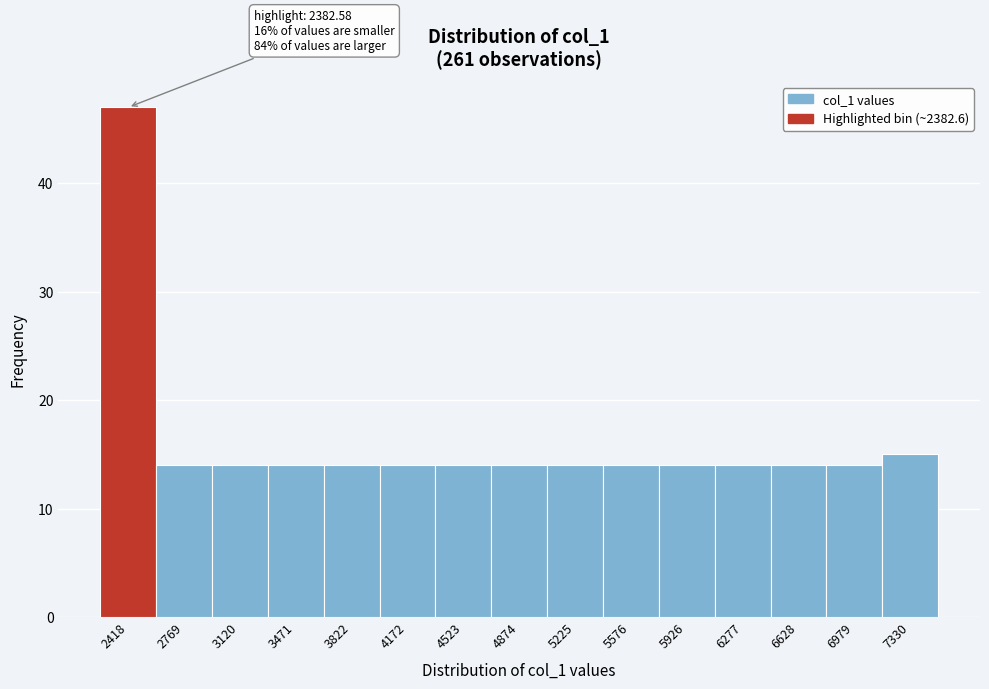

Which range on the x-axis has the tallest bar?

2250 to 2600